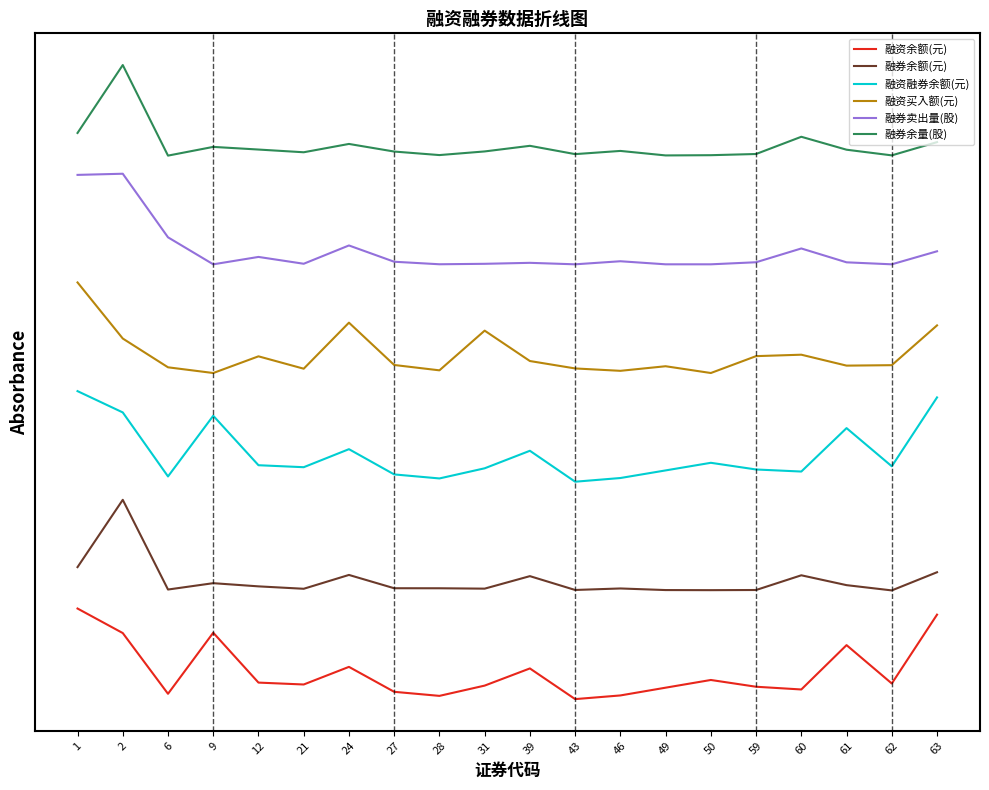

True or false: 融券余额(元) and 融资余额(元) intersect in this chart.

False